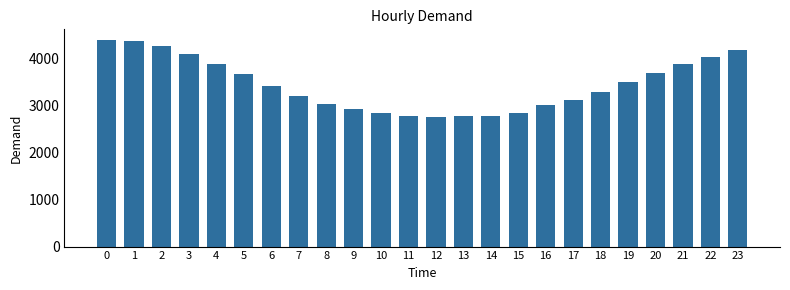

What is the change in value from 20 to 21?

+197